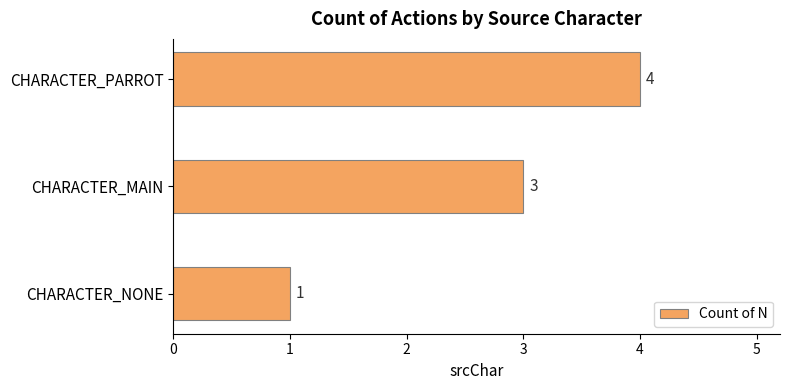

What is the average value?

3